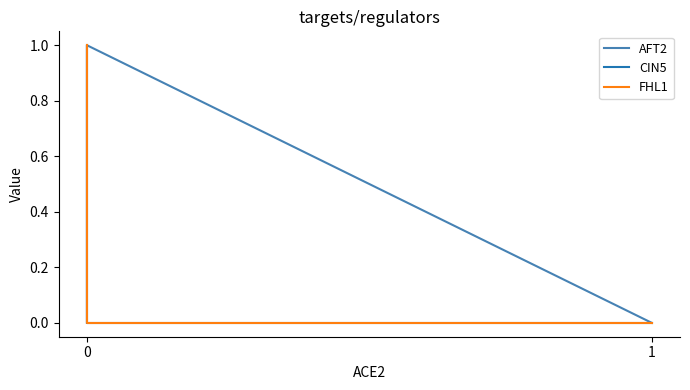

How many times do AFT2 and FHL1 cross each other?

1